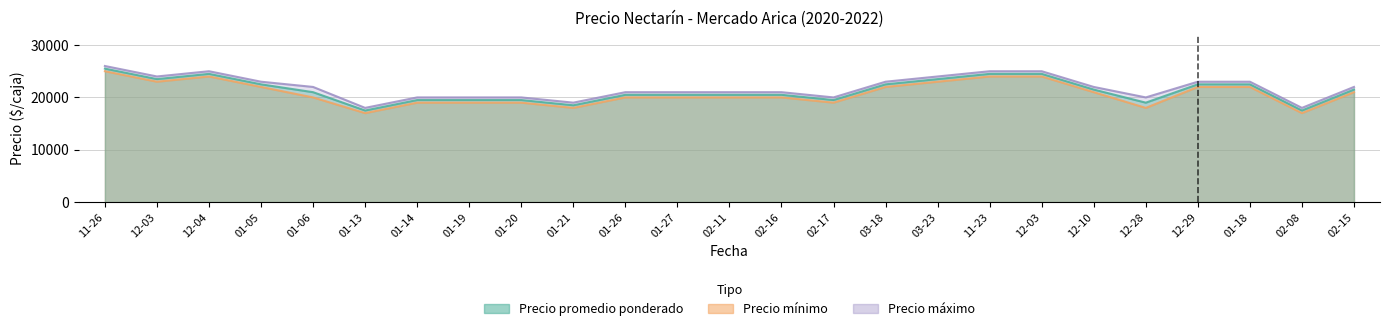

How many lines are shown in the chart?

3